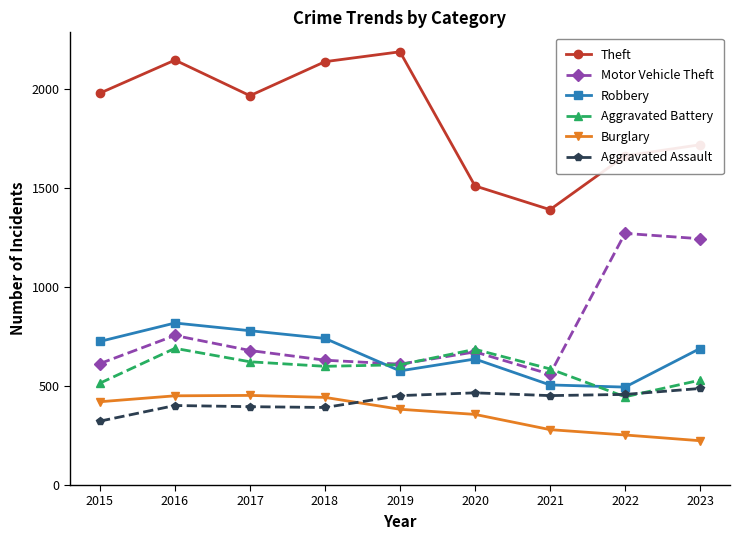

Is the value of Theft at 2016 greater than the value of Burglary at 2017?

Yes